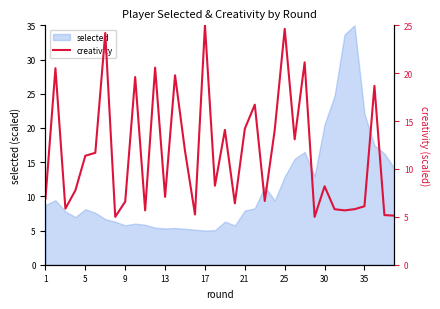

The value of selected at 1 is 14.0. True or false?

False